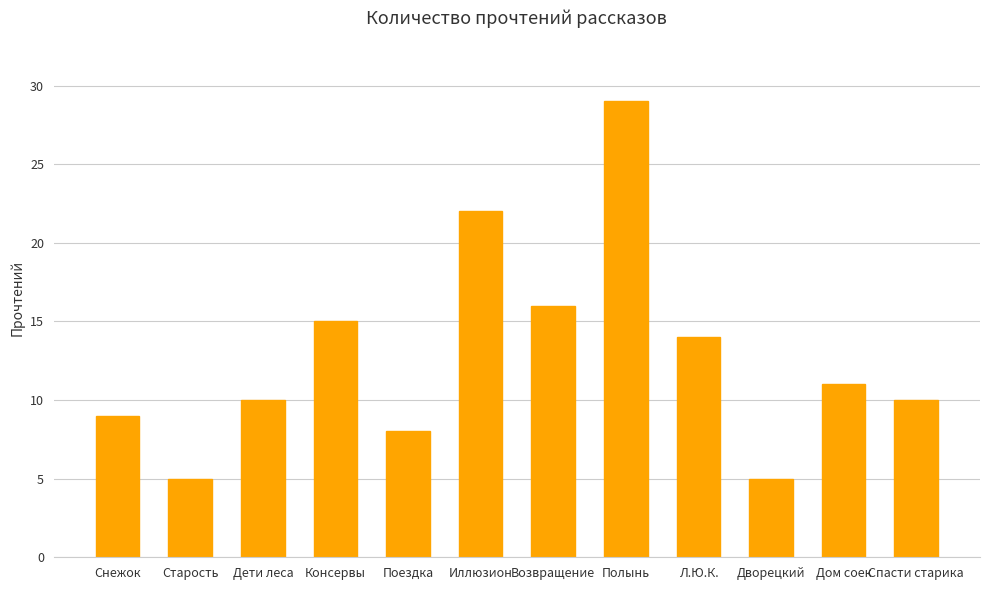

Is it true that the value at Снежок is 5?

False